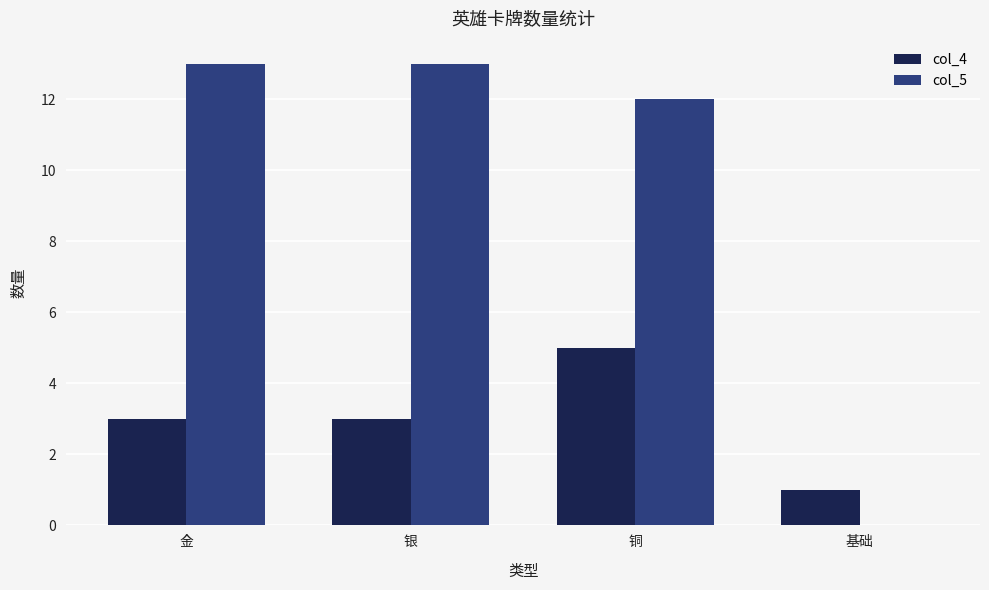

What is the greatest value displayed?

13